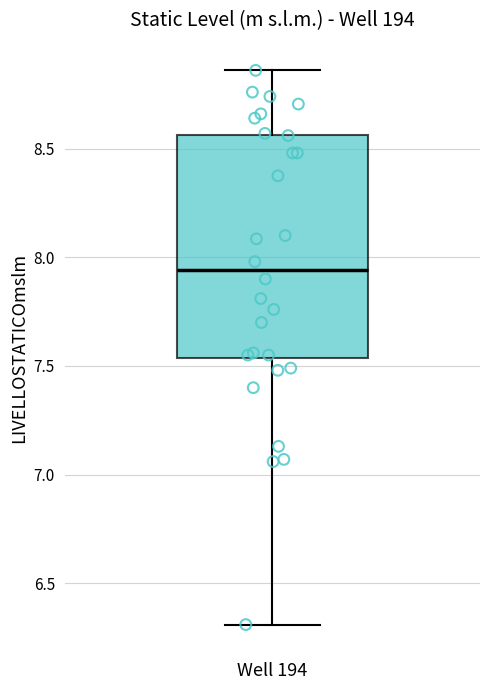

Where is the lower edge of the box for Well 194 on the y-axis? The values are not printed on the chart, so give them approximately, as read against the axis.

7.55